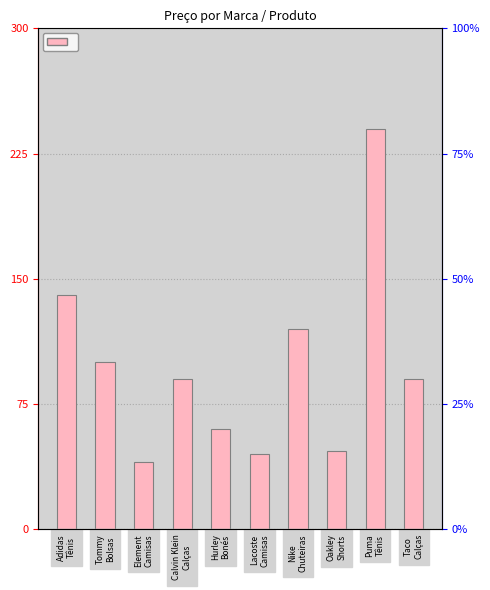

How many data points does each series have?

10